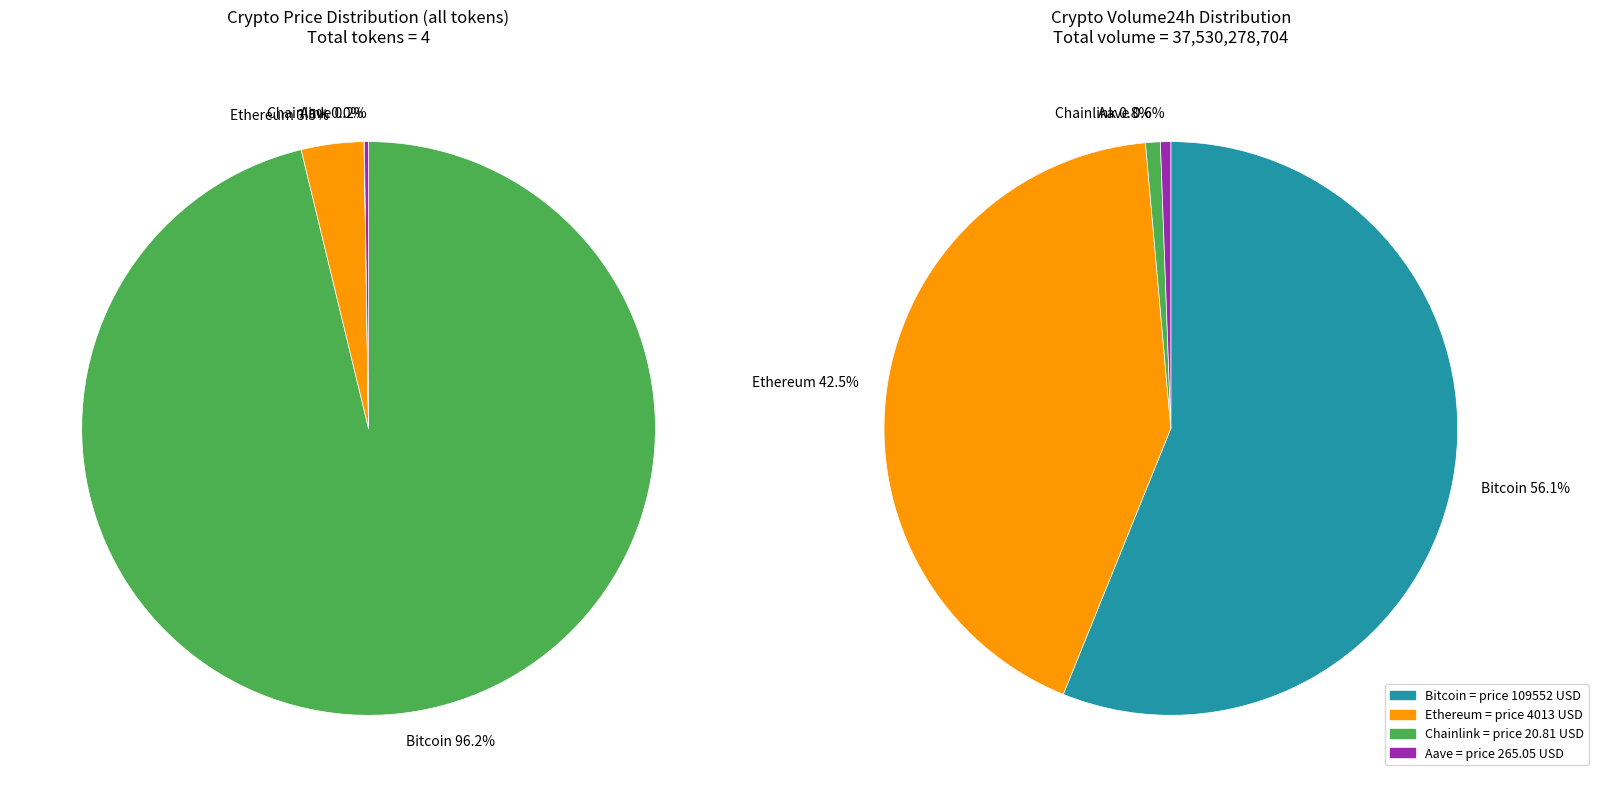

To the nearest percent, what is the difference between the Bitcoin and Ethereum slice percentages?

93%